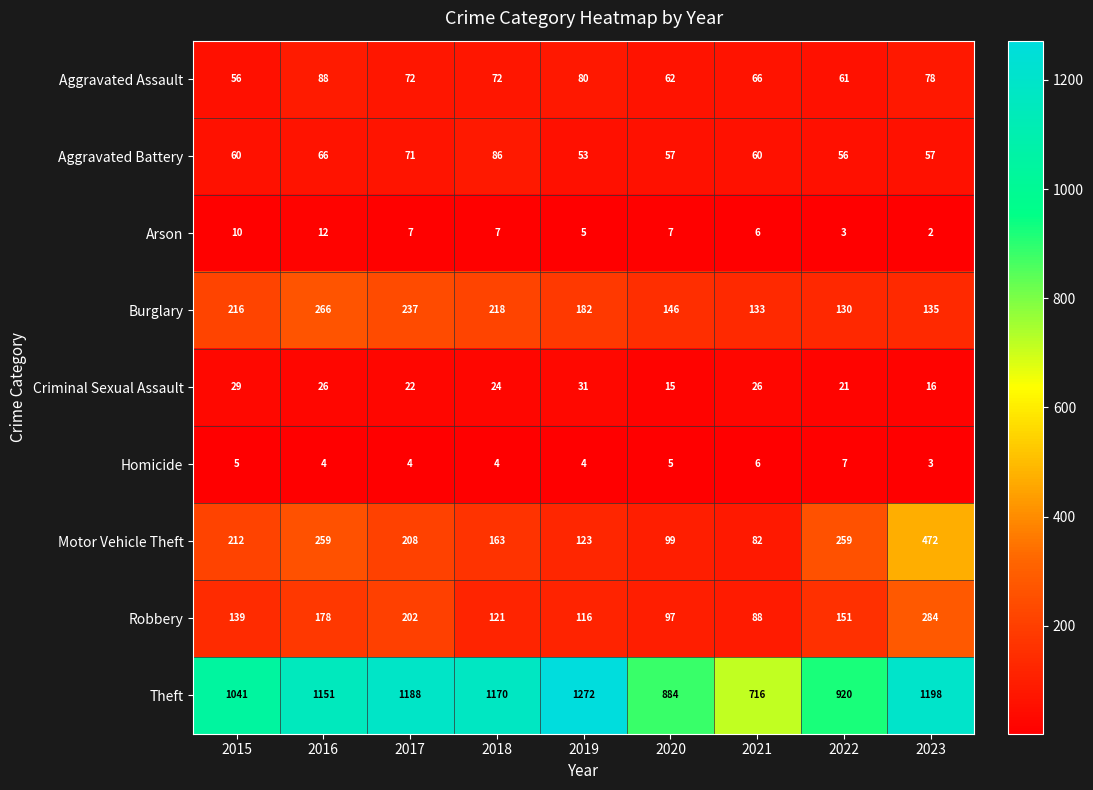

Count the number of data series in this chart.

9